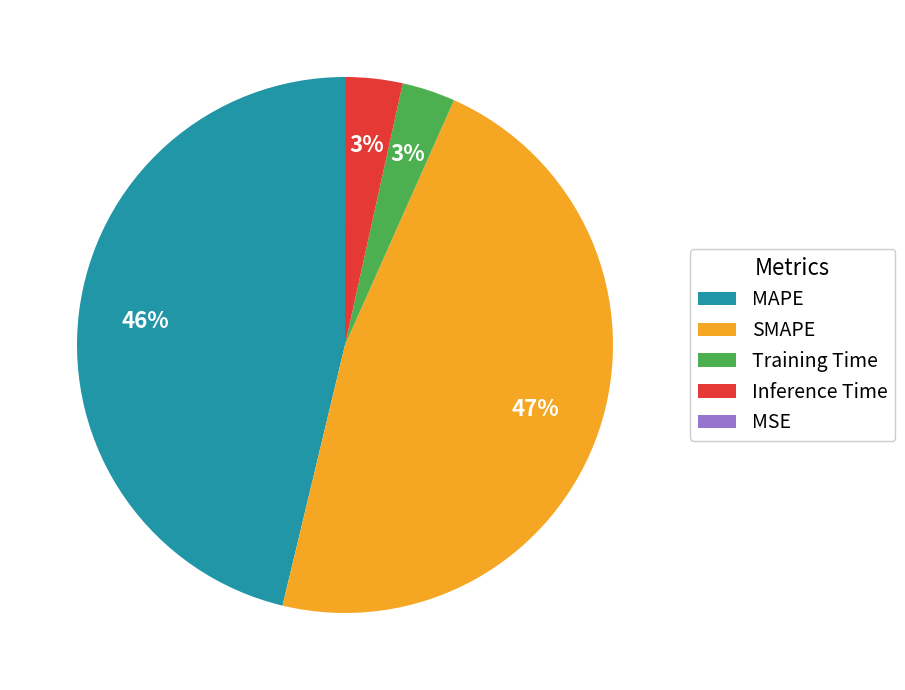

What percentage is the Inference Time slice, to the nearest percent?

3%